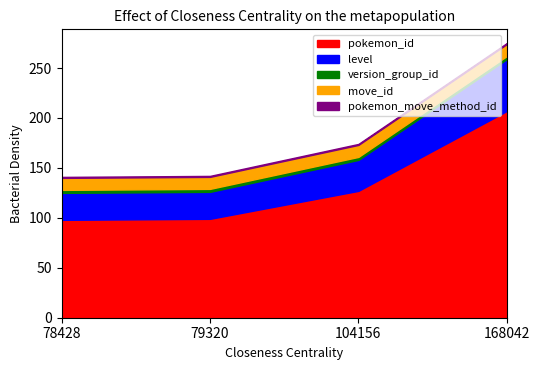

Reading right to left, list all the values displayed in this chart.

pokemon_id: 207	127	99	98
level: 52	31	27	27
version_group_id: 3	3	3	3
move_id: 12	12	12	12
pokemon_move_method_id: 1	1	1	1